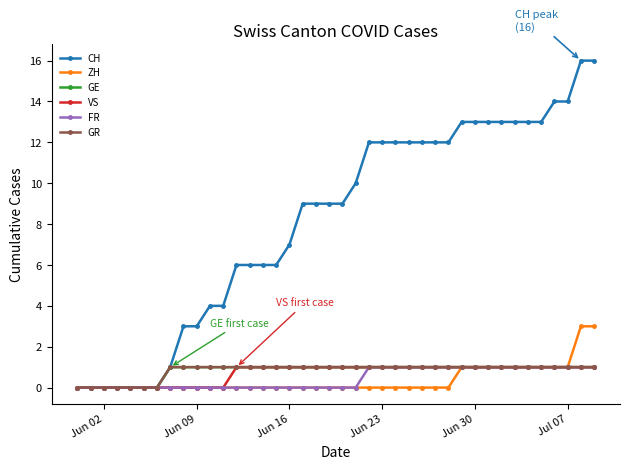

List the series in order of their peak value, highest first.

CH, ZH, GE, VS, FR, GR